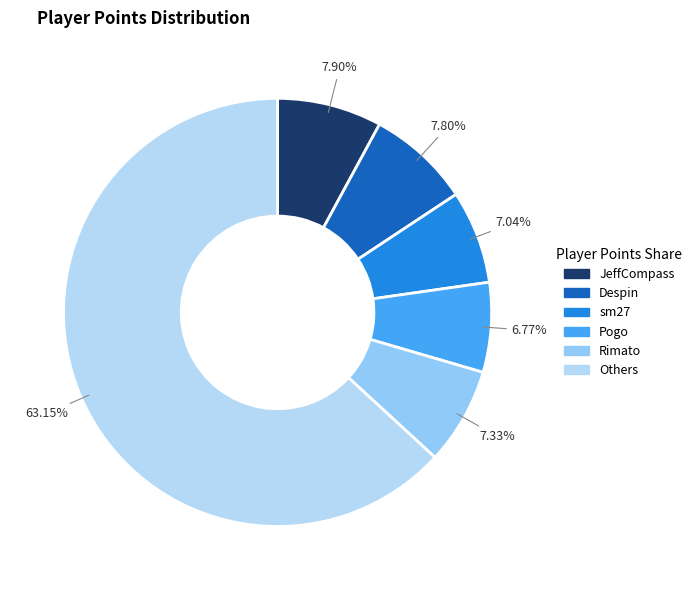

How many slices are in this pie chart?

6